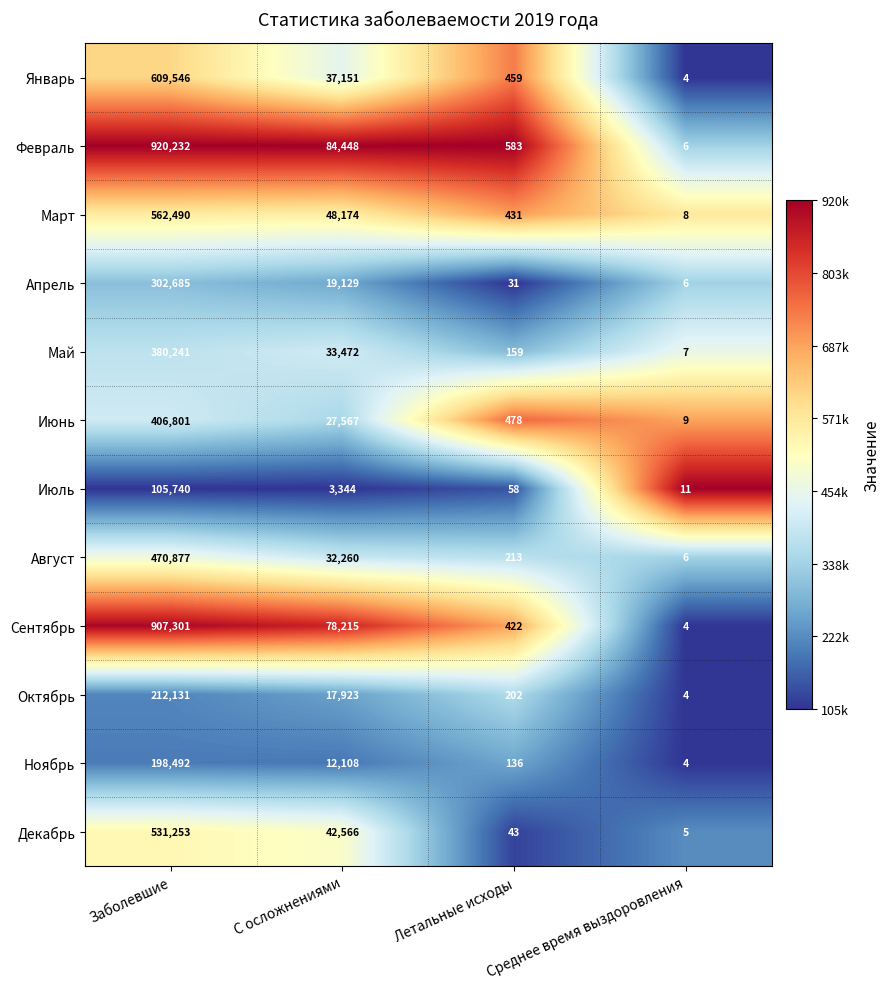

Read the Февраль value at Летальные исходы, to the nearest 10.

580